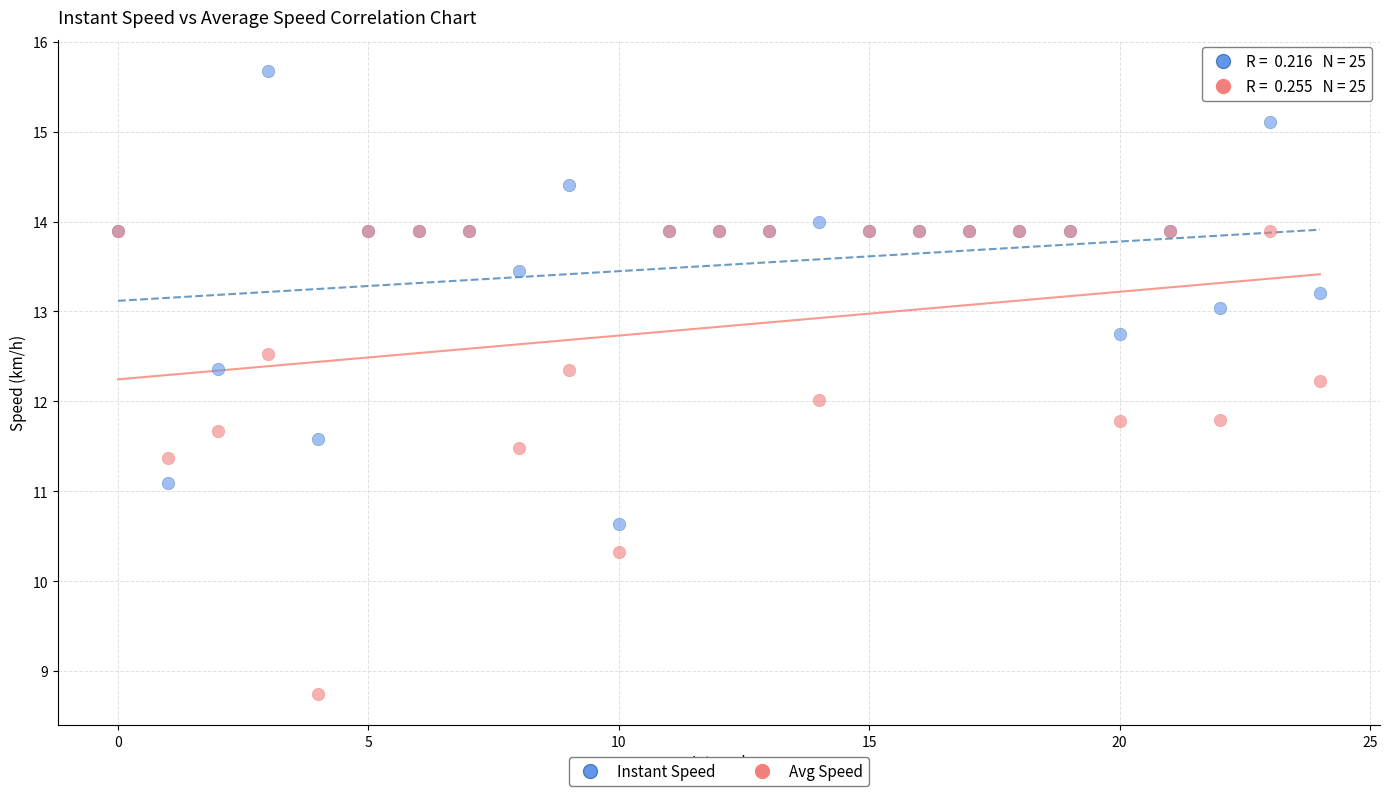

Which series reaches the maximum Y coordinate?

Instant Speed